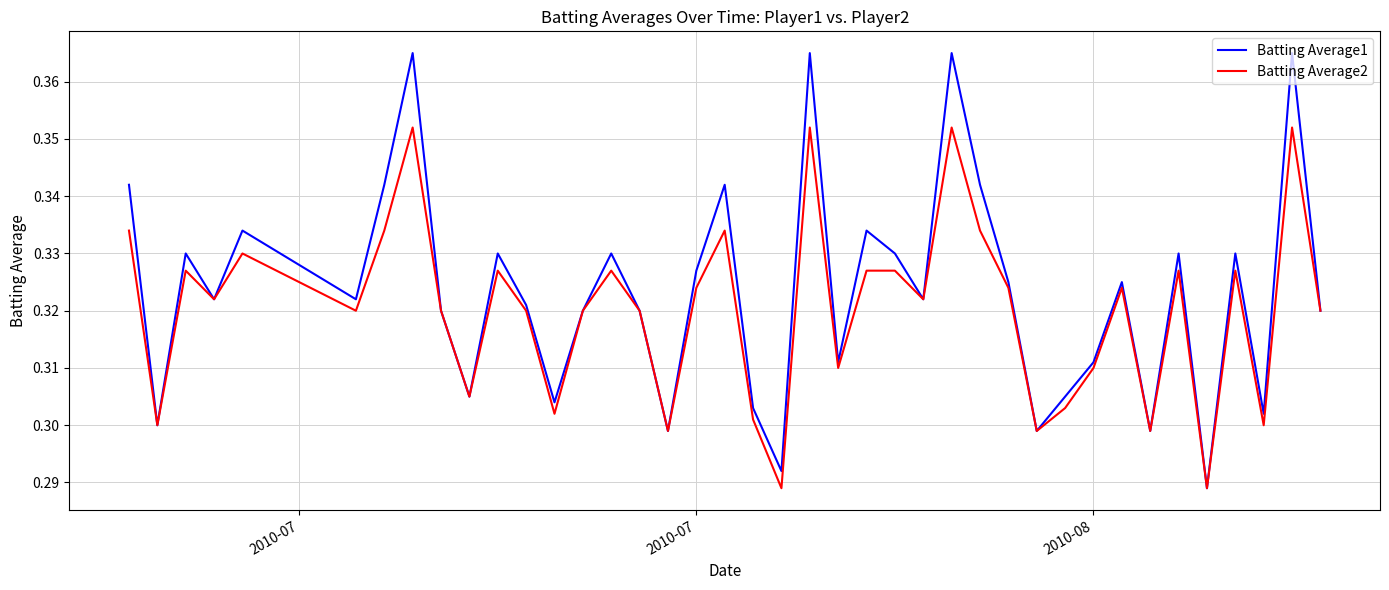

Which series has the largest total across all categories?

Batting Average1